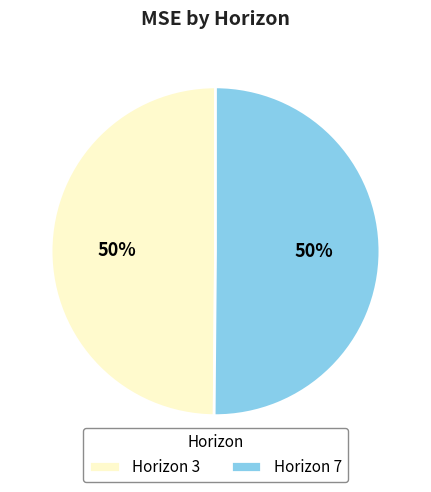

Combined, do Horizon 3 and Horizon 7 account for over 50%?

Yes